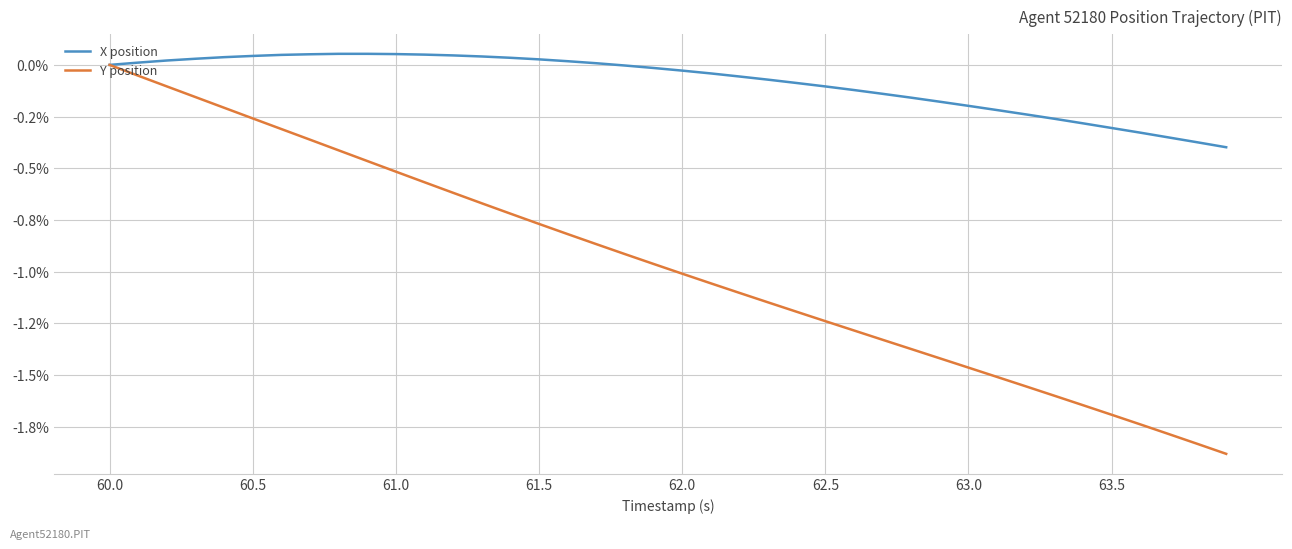

True or false: X position and Y position cross at least once.

False